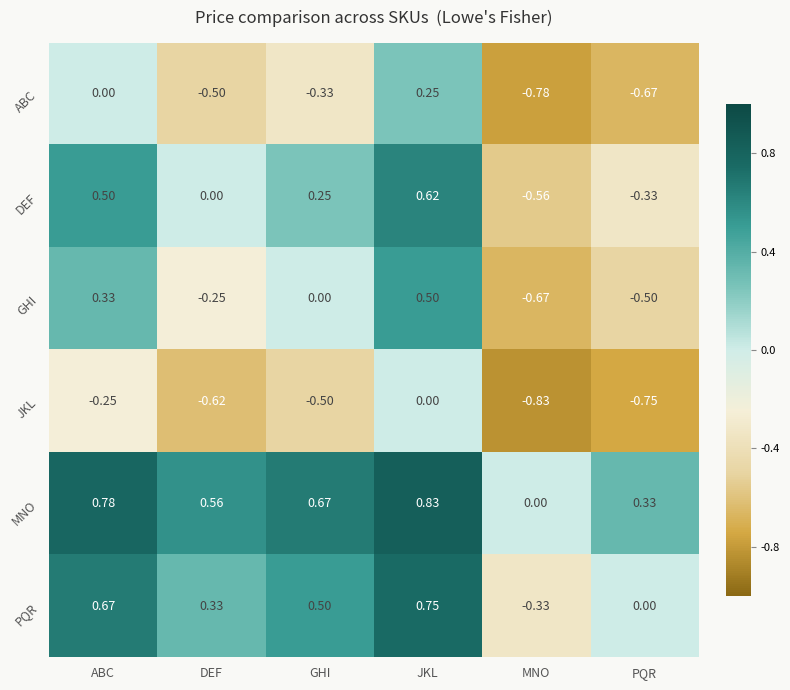

Where does the PQR series first go above 0?

ABC